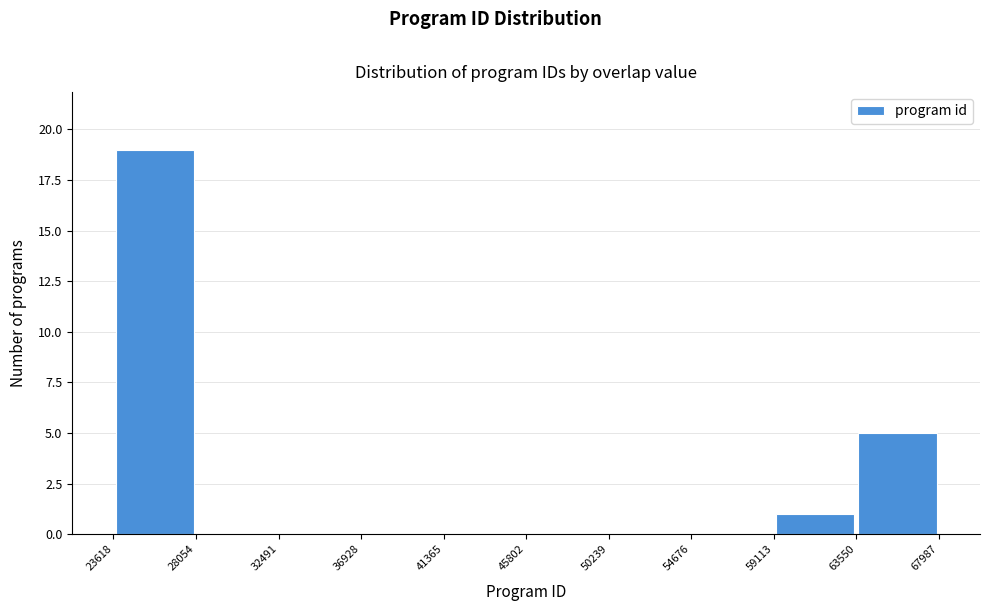

Reading left to right, transcribe this chart: for each bar, give the range it covers on the x-axis and its height. The values are not printed on the chart, so give them approximately, as read against the axis.

23618 to 28054: 19
28054 to 32491: 0
32491 to 36928: 0
36928 to 41365: 0
41365 to 45802: 0
45802 to 50239: 0
50239 to 54676: 0
54676 to 59113: 0
59113 to 63550: 1
63550 to 67987: 5